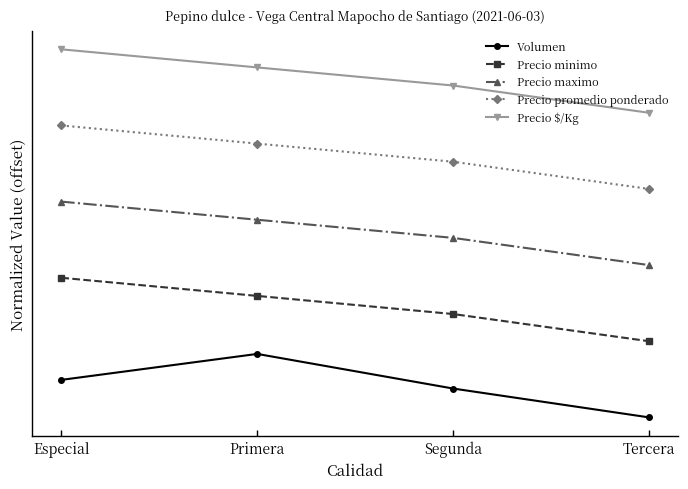

Between Segunda and Primera, which is larger?

Primera